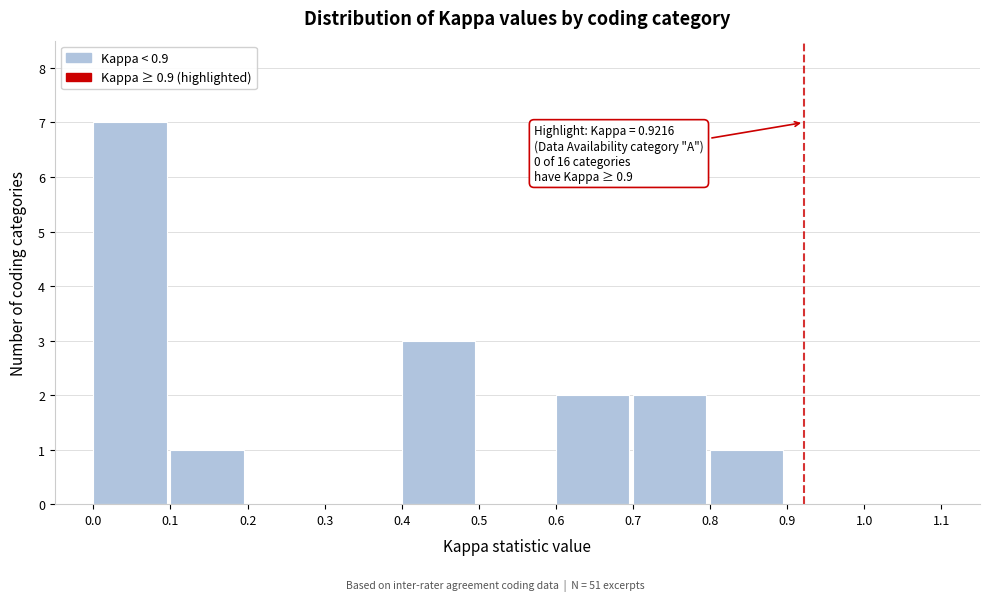

Which range on the x-axis has the tallest bar?

0.0 to 0.1